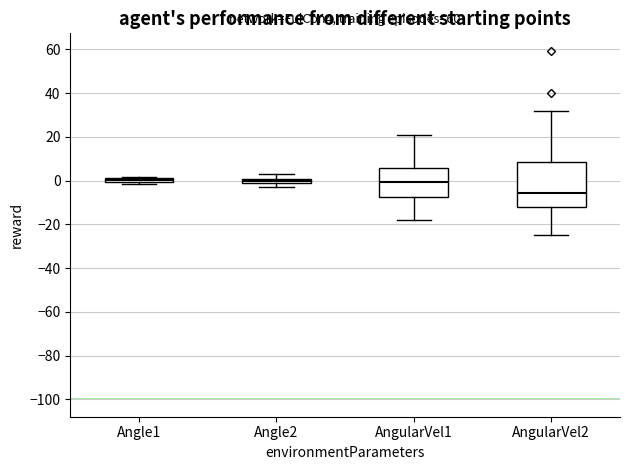

Which box is the tallest, from its lower edge to its upper edge?

AngularVel2